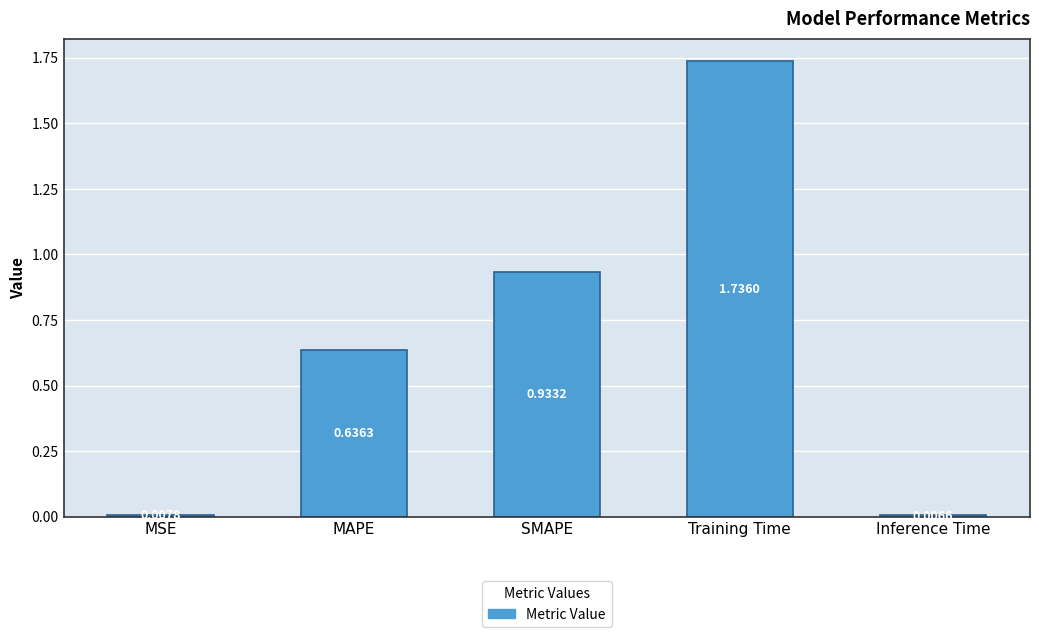

Which category has the lowest value across all series?

Inference Time